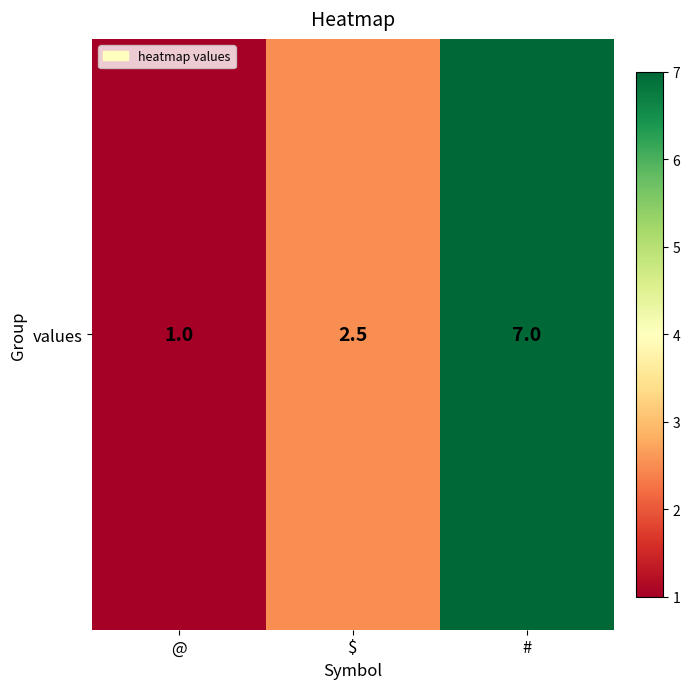

Rank the categories by value from highest to lowest.

#, $, @